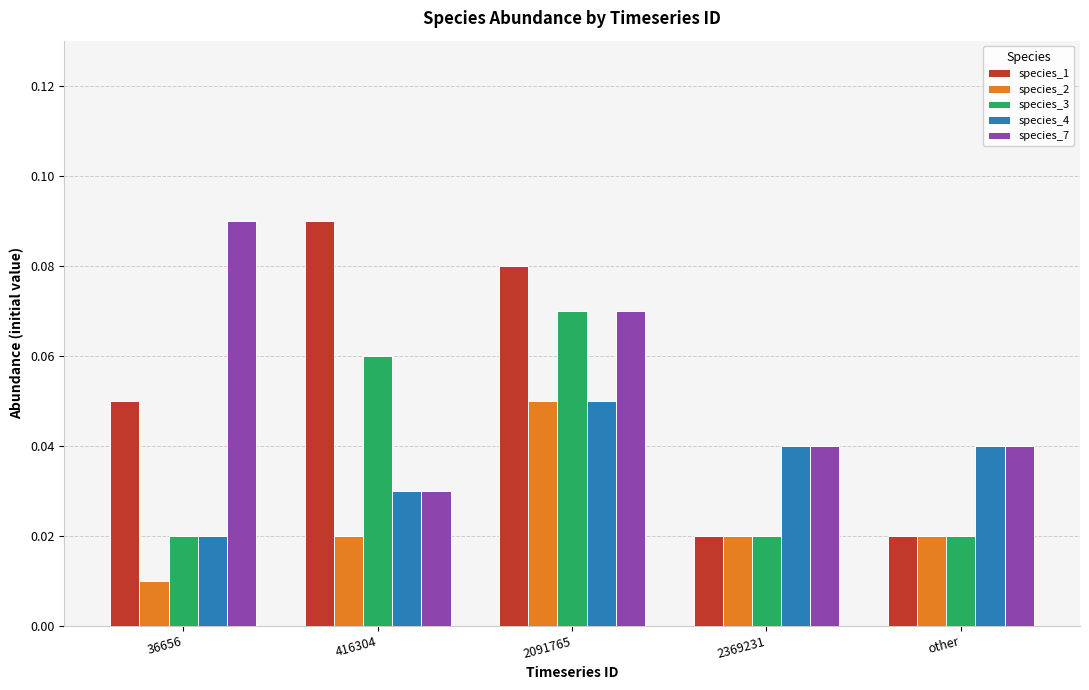

Is the value of species_1 at 36656 greater than the value of species_3 at 36656?

Yes